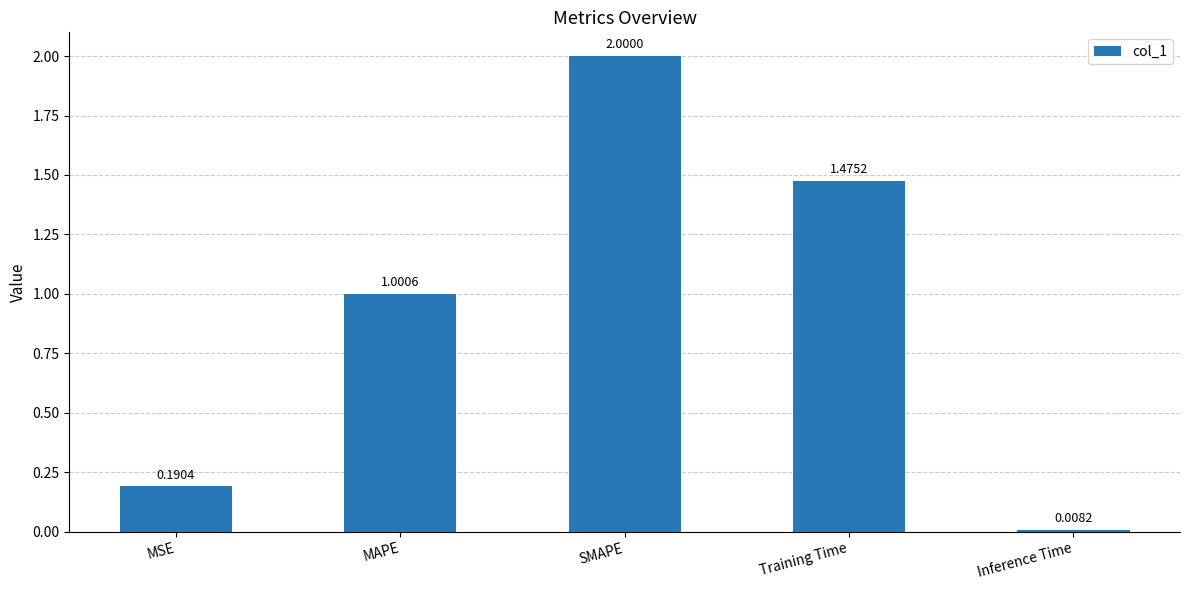

What is the label of the 1st bar from the right?

Inference Time